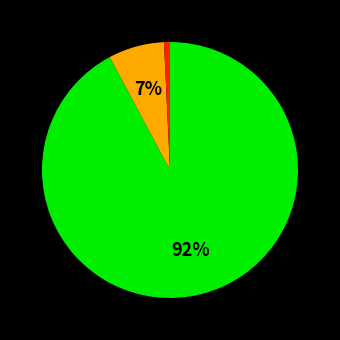

To the nearest percent, what is the average slice percentage?

33%